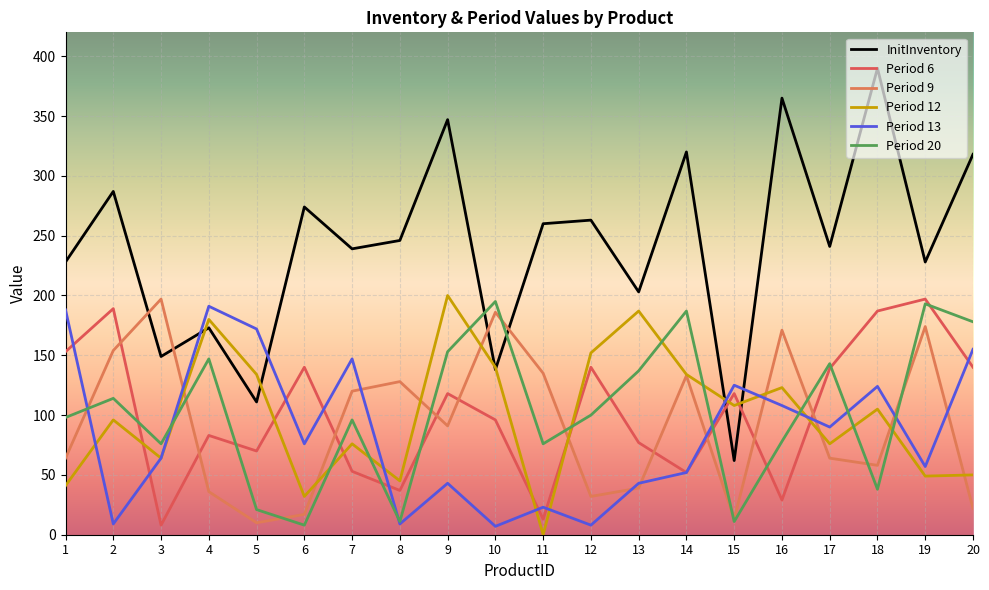

What is the sum of all Period 6 values?

2039